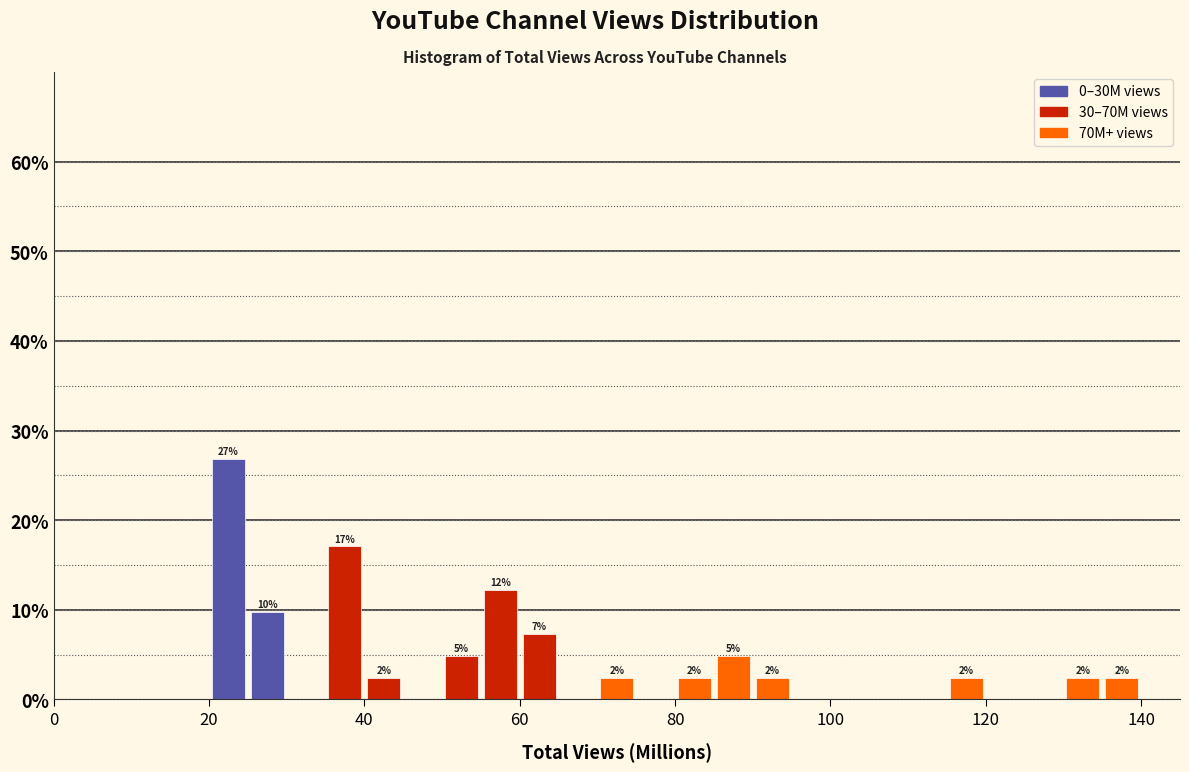

Around what value on the x-axis is the tallest bar? Give the approximate position of its centre, as read against the axis.

22